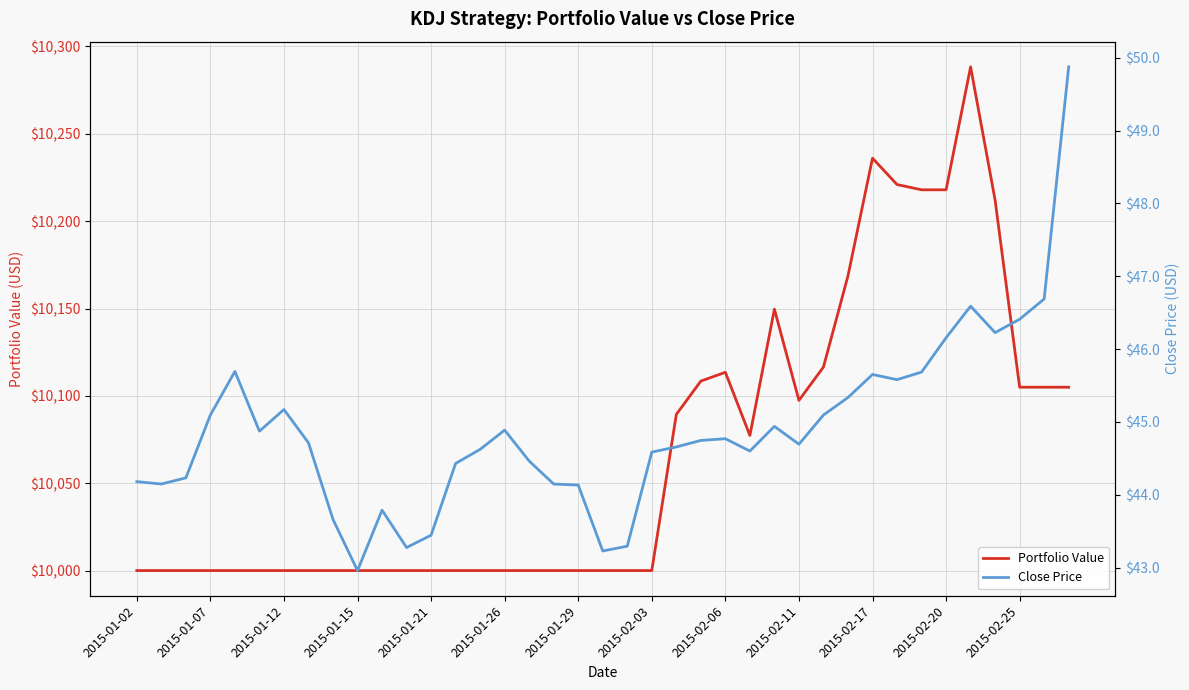

What is the smallest value displayed?

43.0